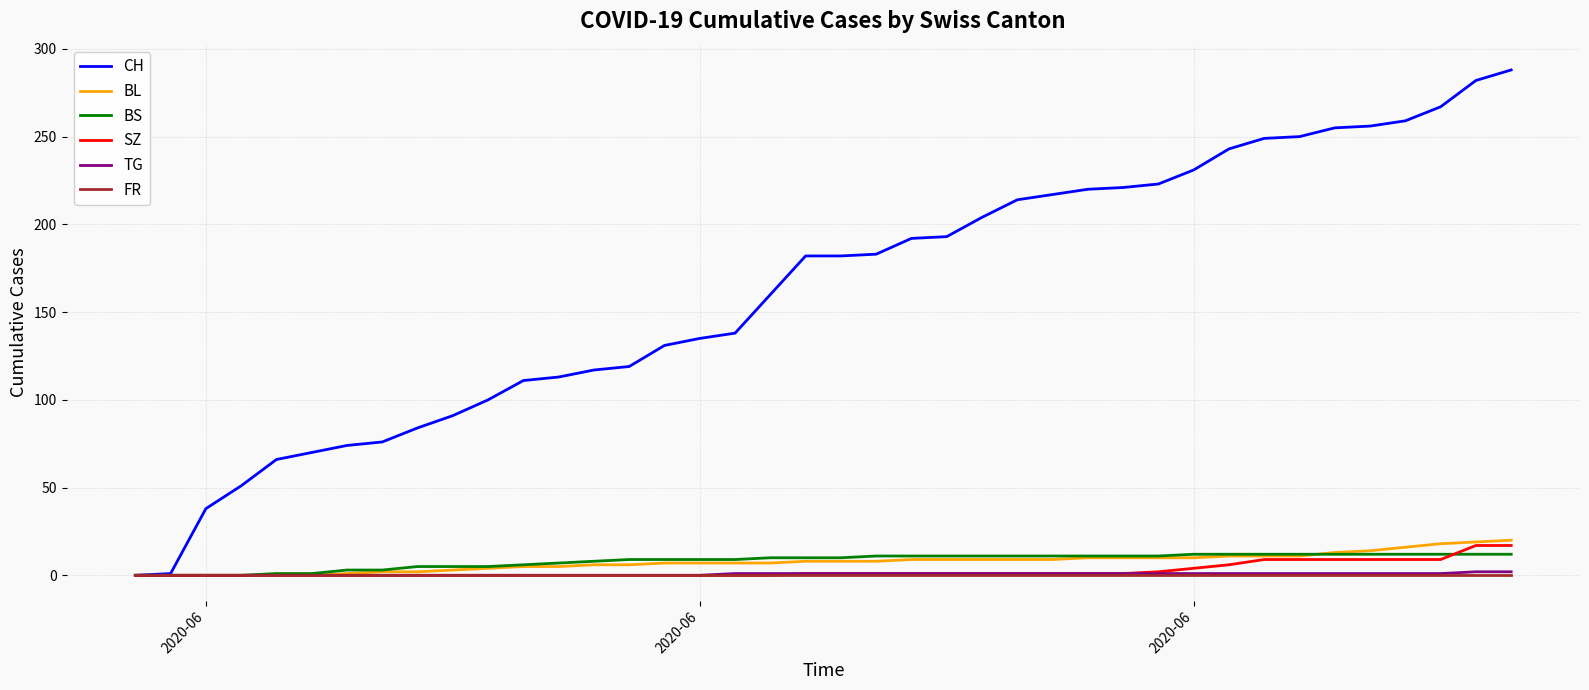

How many lines are shown in the chart?

6